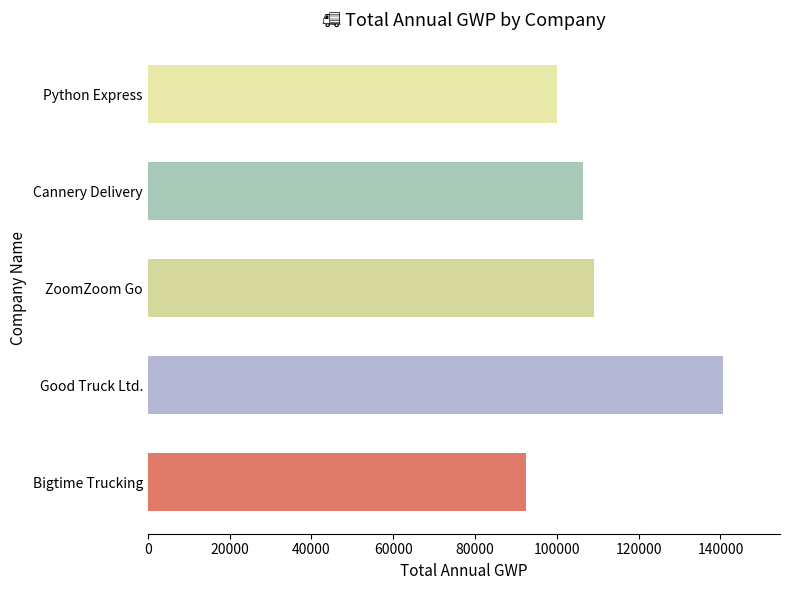

Reading bottom to top, list all the values displayed in this chart.

Bigtime Trucking=92500	Good Truck Ltd.=140500	ZoomZoom Go=109000	Cannery Delivery=106500	Python Express=100000